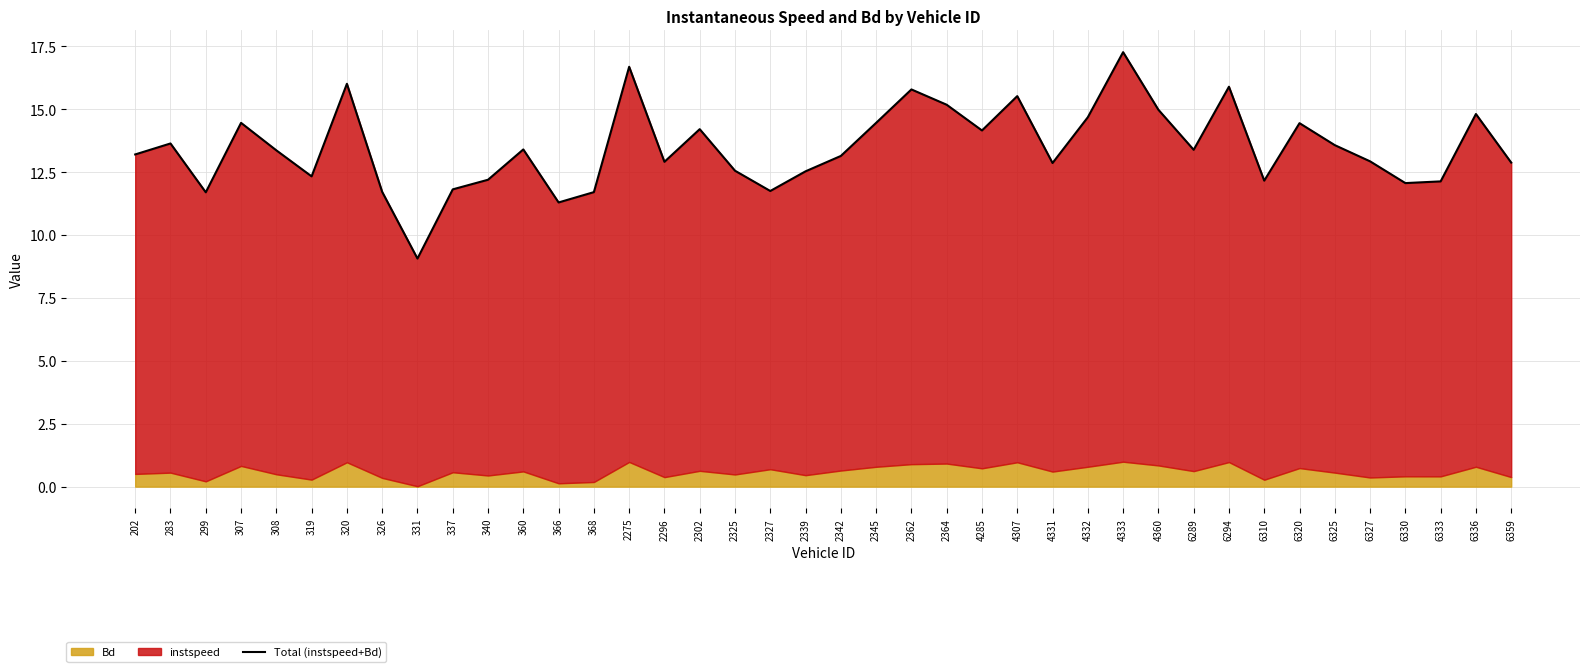

What is the maximum value shown in the chart?

17.3